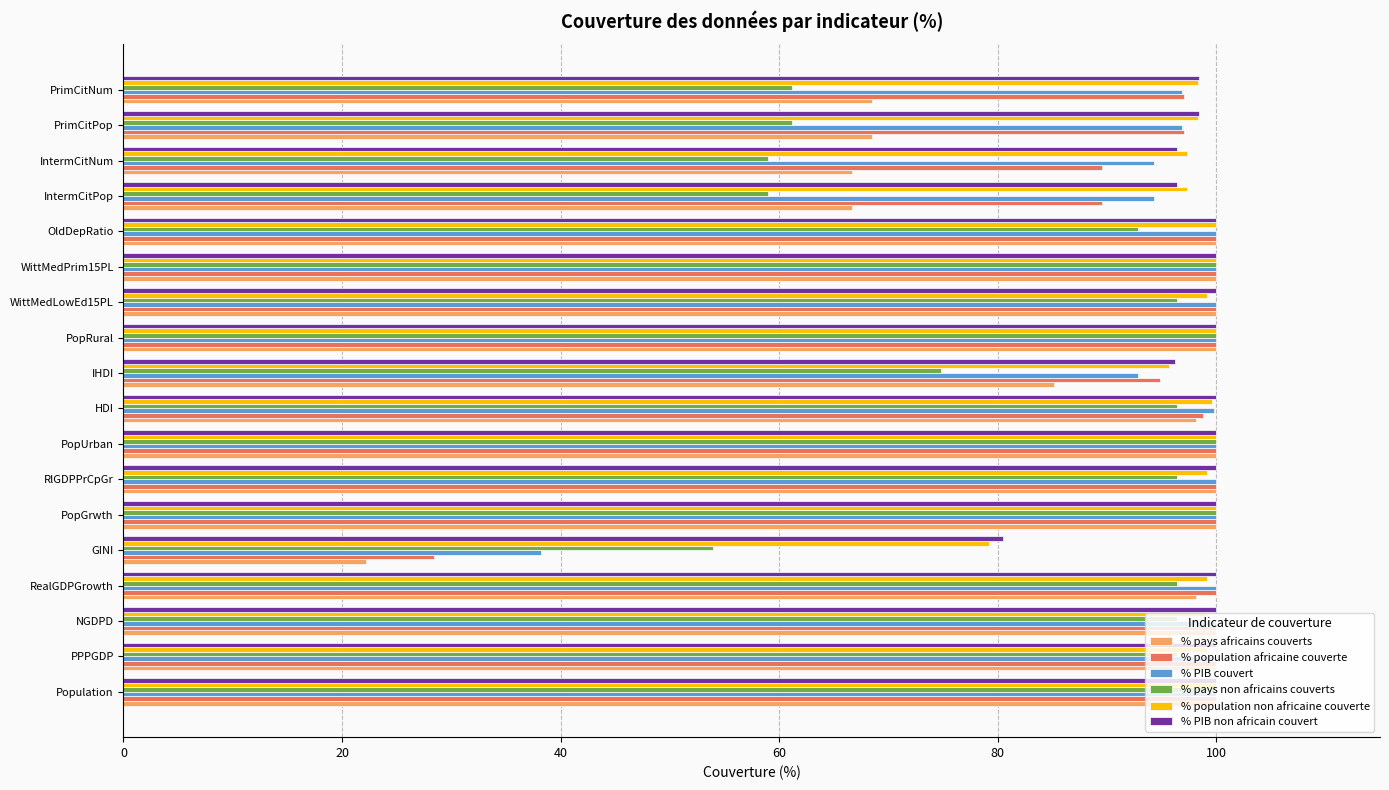

What is the total value across all series at WittMedPrim15PL?

600.0